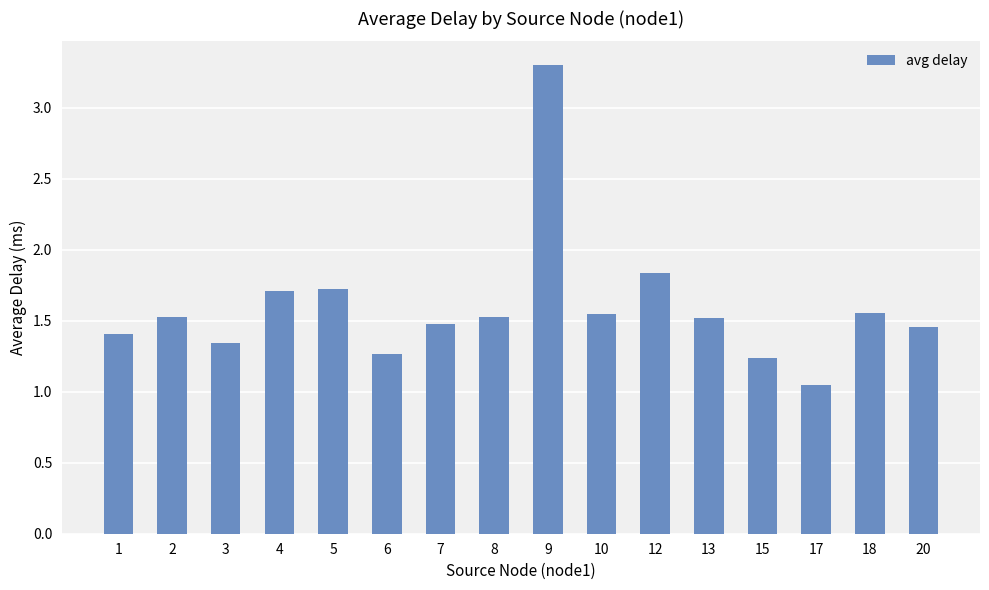

What is the difference between the maximum and minimum values?

2.3